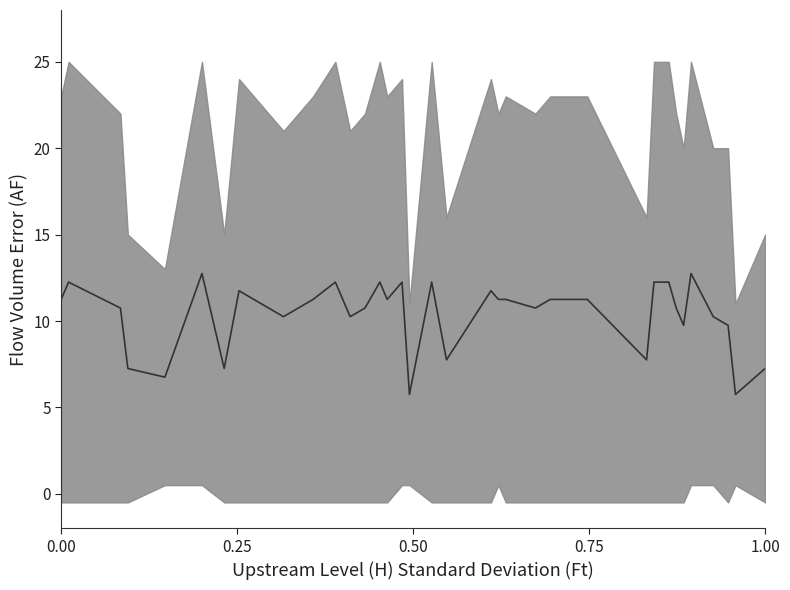

Does the chart display data point markers on the line(s)?

No